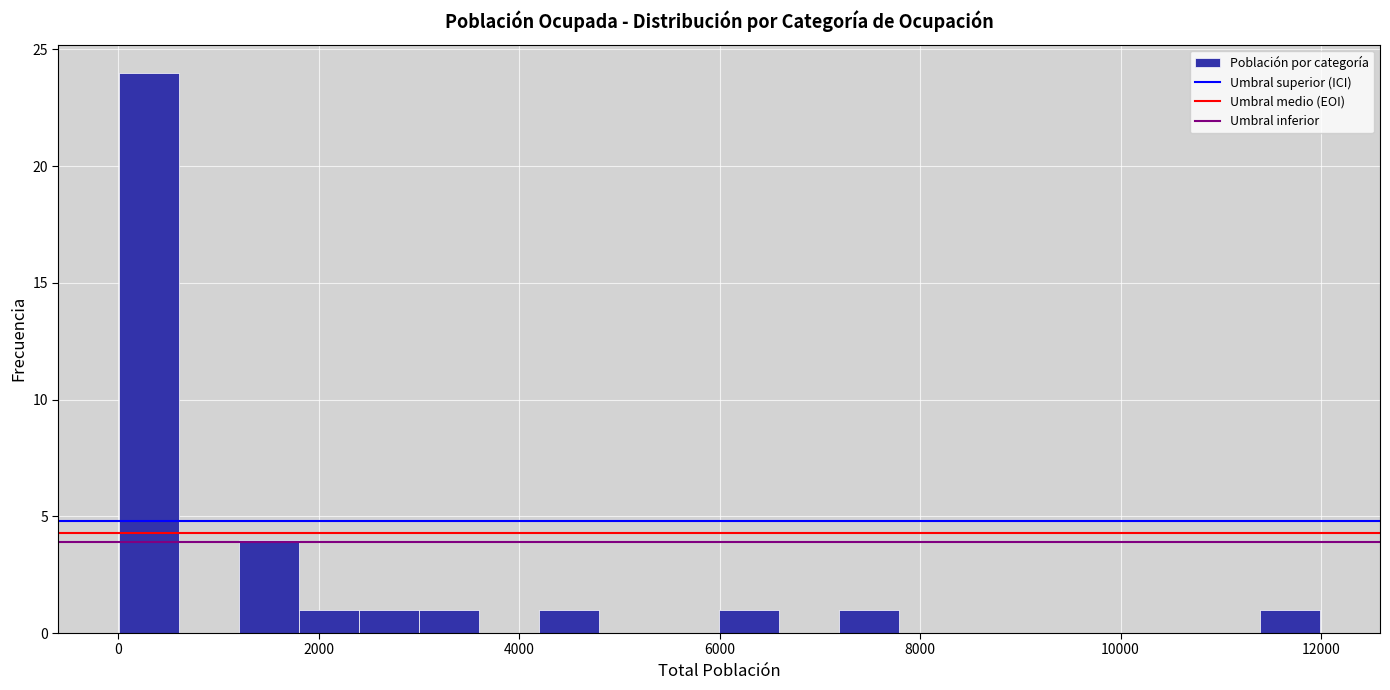

Read against the x-axis, roughly where is the centre of the tallest bar?

400